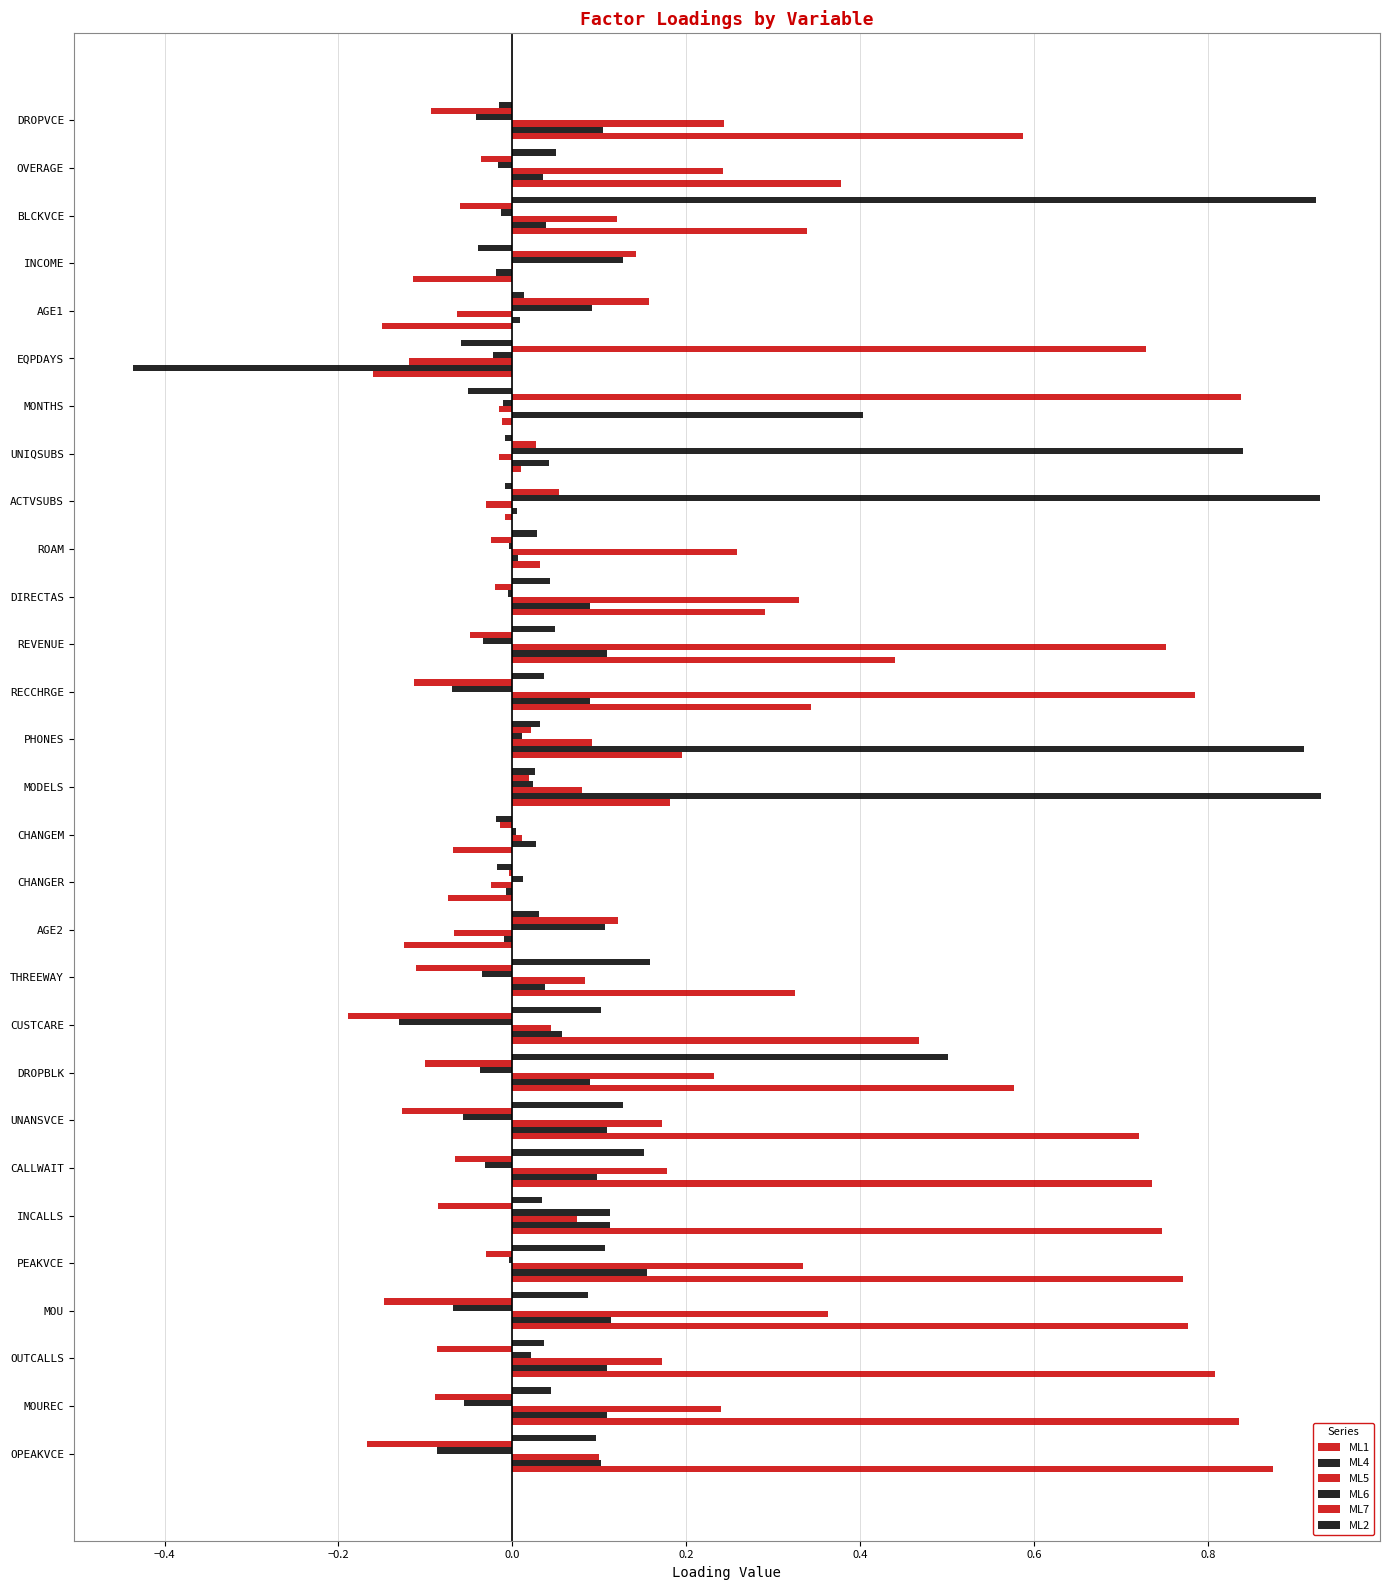

Which series has the largest total across all categories?

ML1